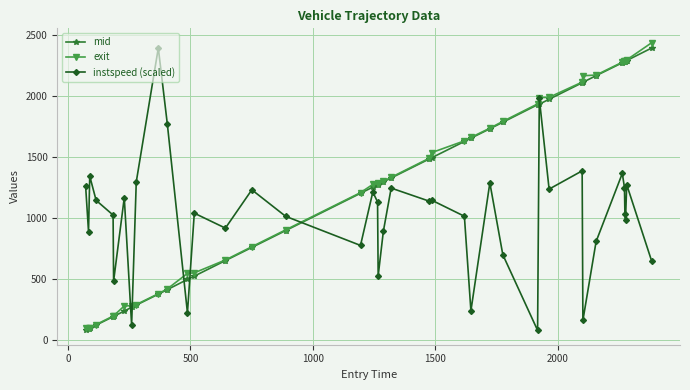

What is the value of the mid point at the 25th from the left?

1624.4